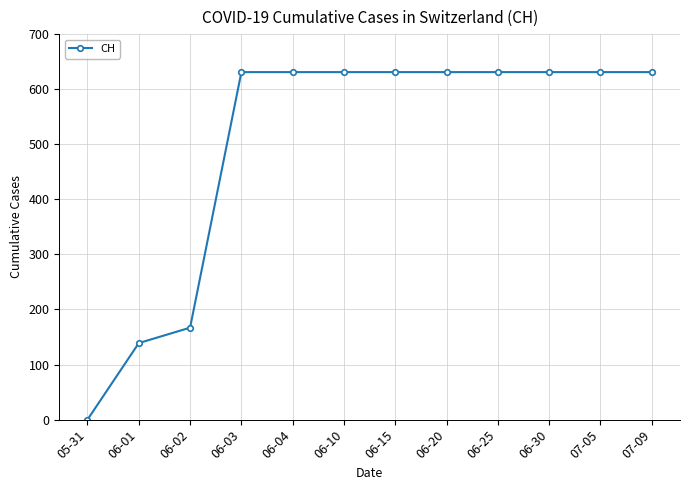

What is the sum of the values at 05-31 and 06-20?

631